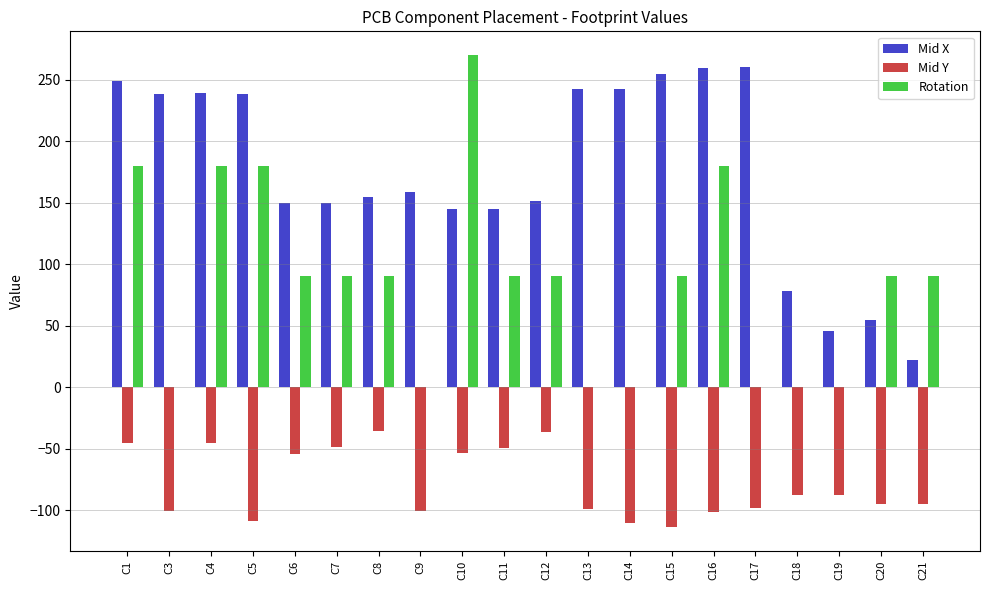

What is the total value across all series at C12?

204.5